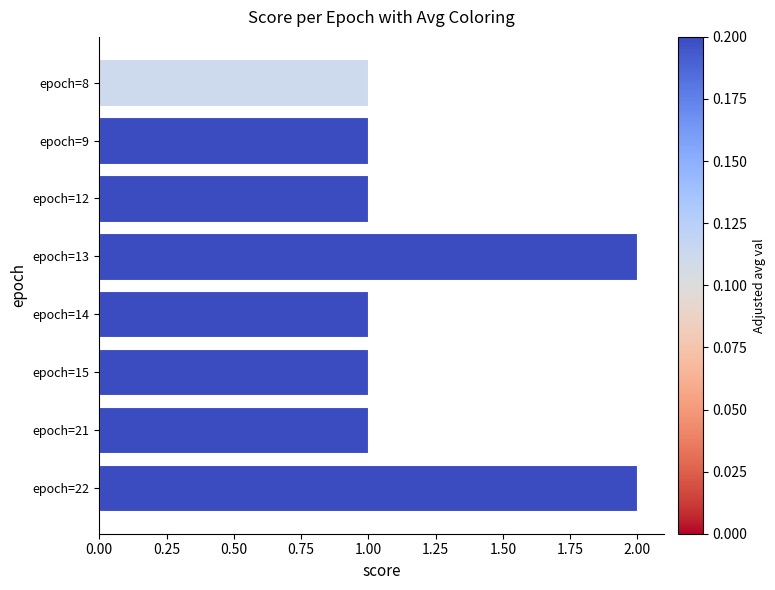

Count the number of categories in the chart.

8